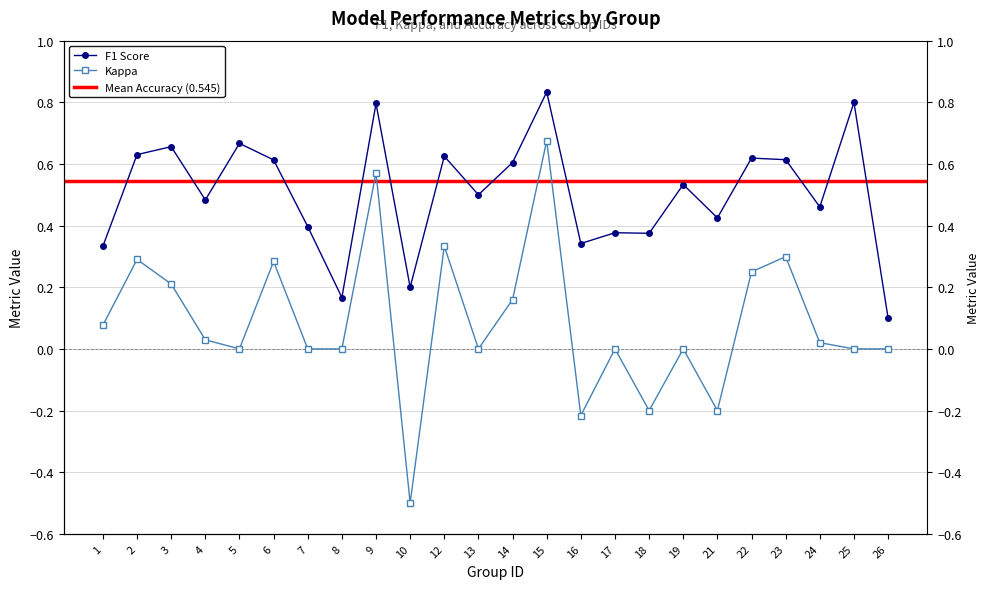

What is the total value across all series at 10?

-0.3